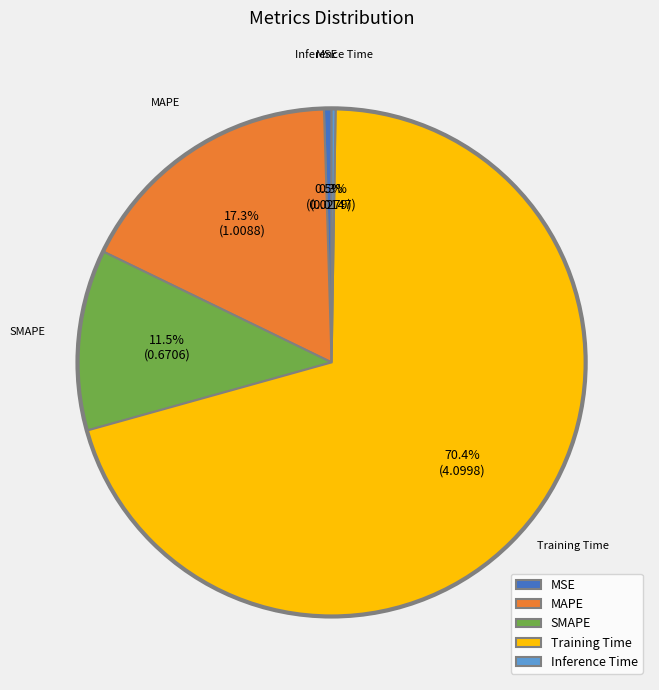

True or false: Training Time accounts for 70% of the total.

True